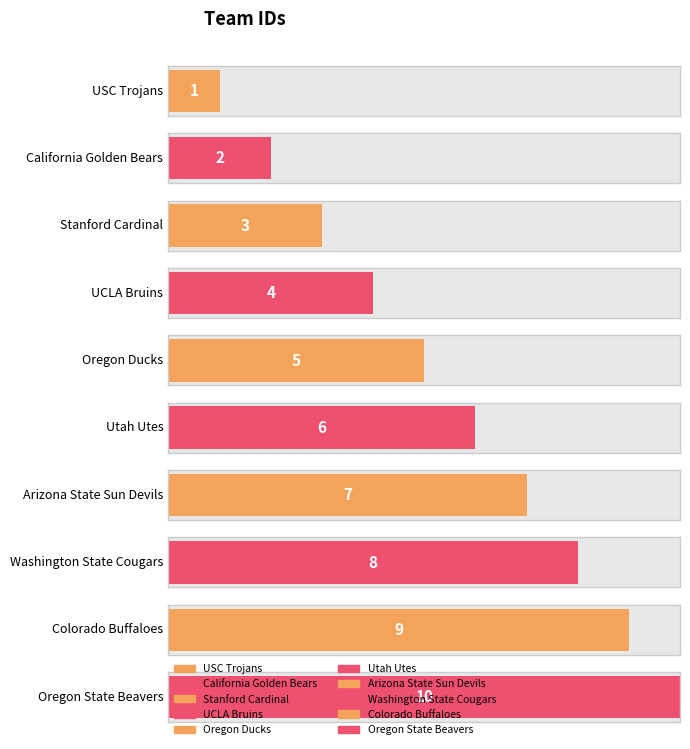

Is it true that the value at Utah Utes is 3?

False